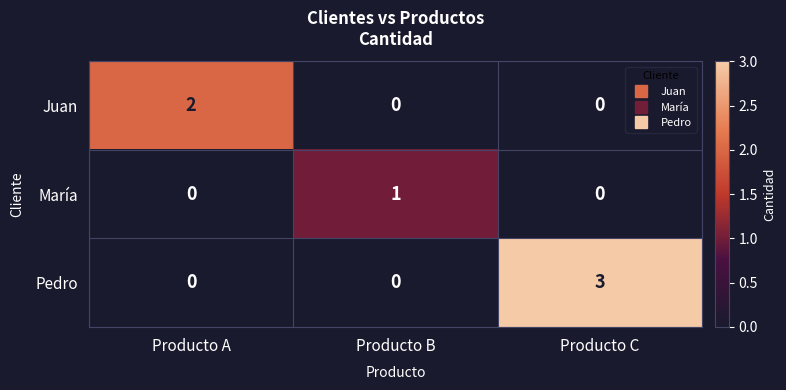

Count the María values in the range 0 to 1.

3